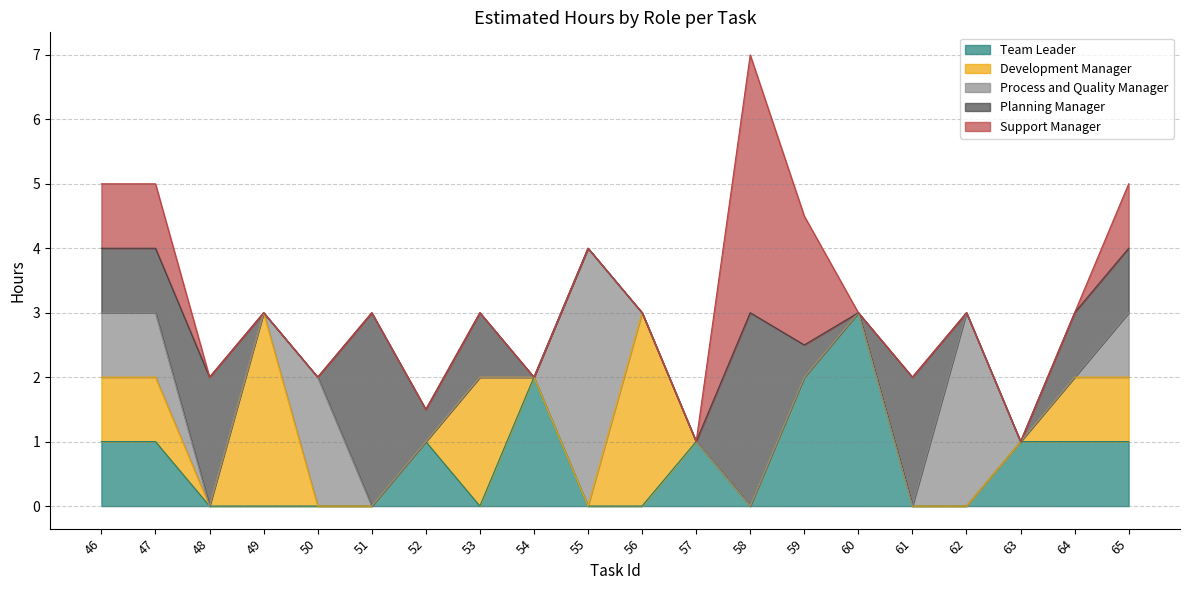

How many categories are shown in the chart?

20